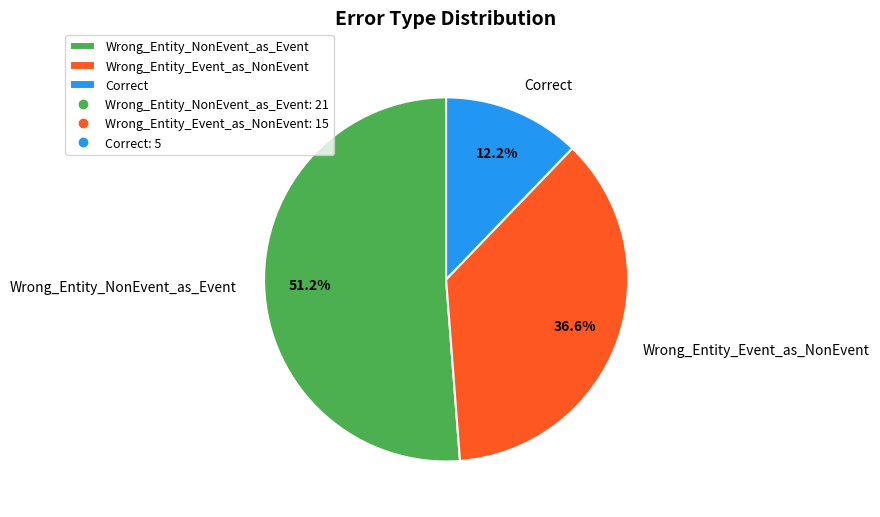

What is the smallest slice in the pie chart?

Correct